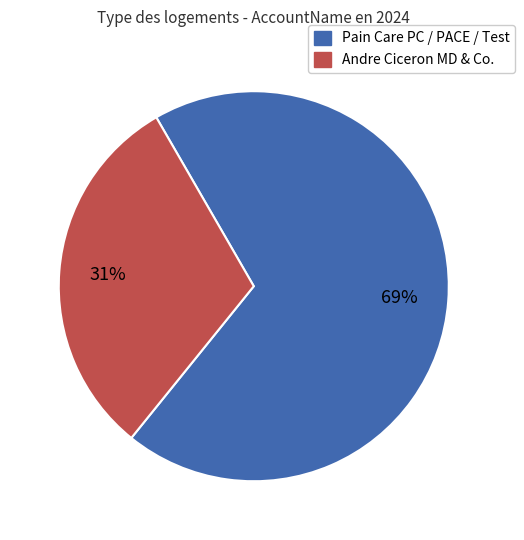

Is there any slice that represents more than half of the pie?

Yes